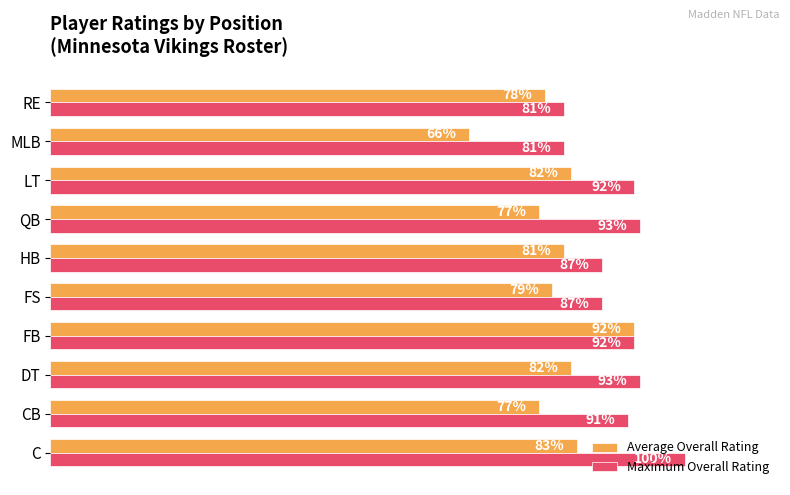

Which label corresponds to the largest value in the chart?

C